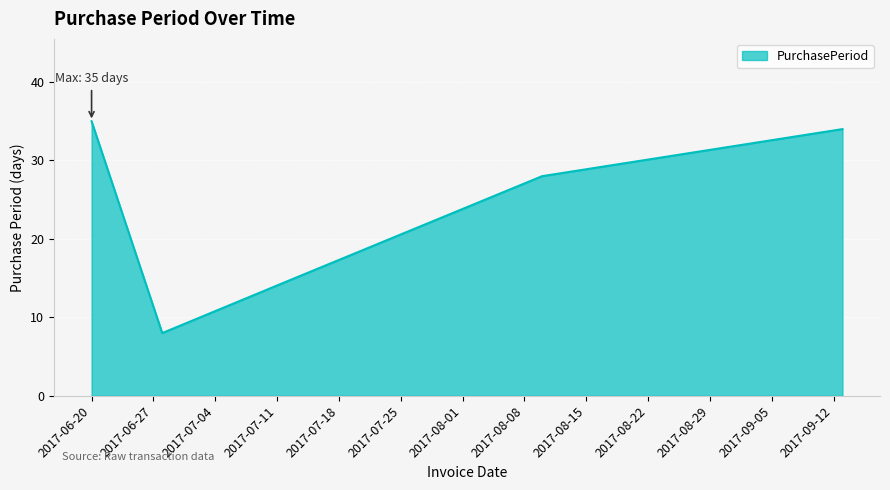

What is the smallest value displayed?

8